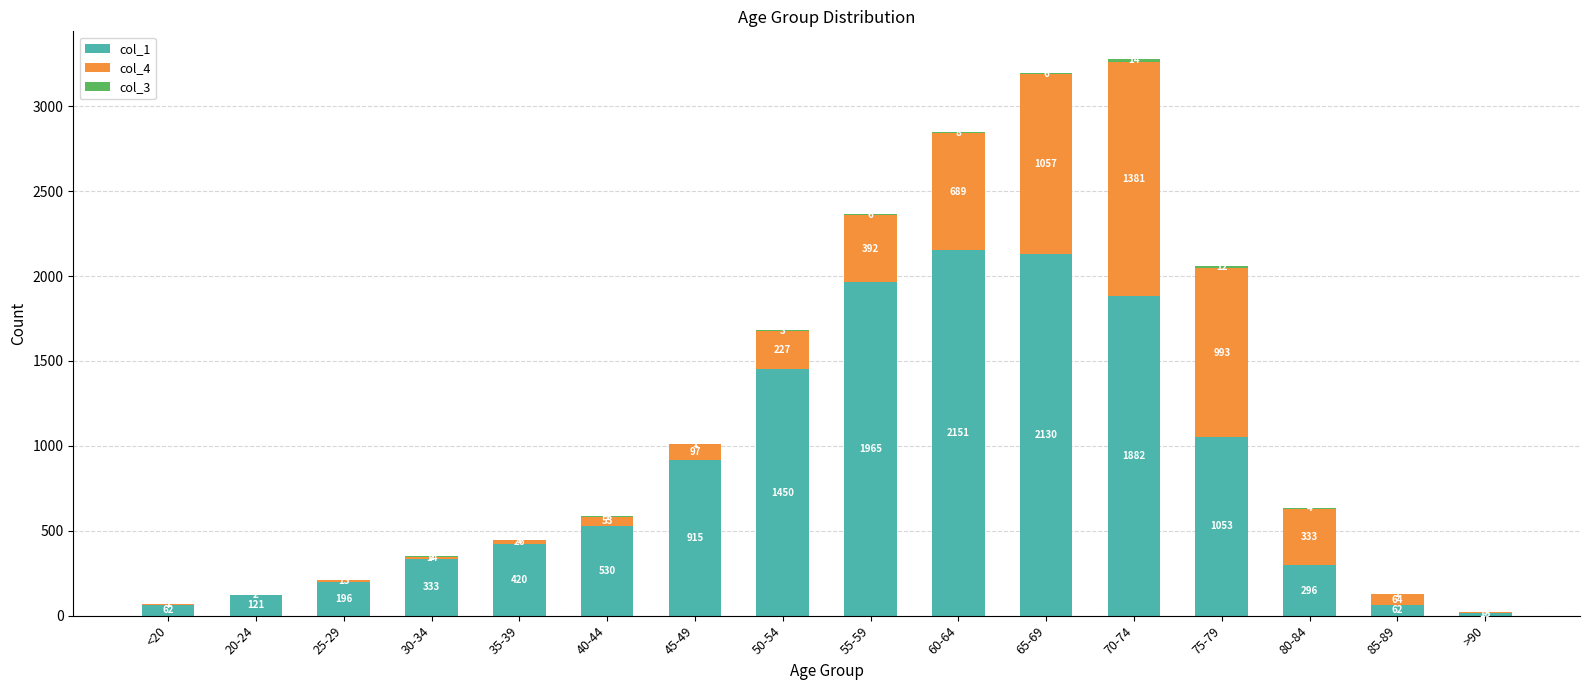

What is the highest value of the col_1 series?

2151